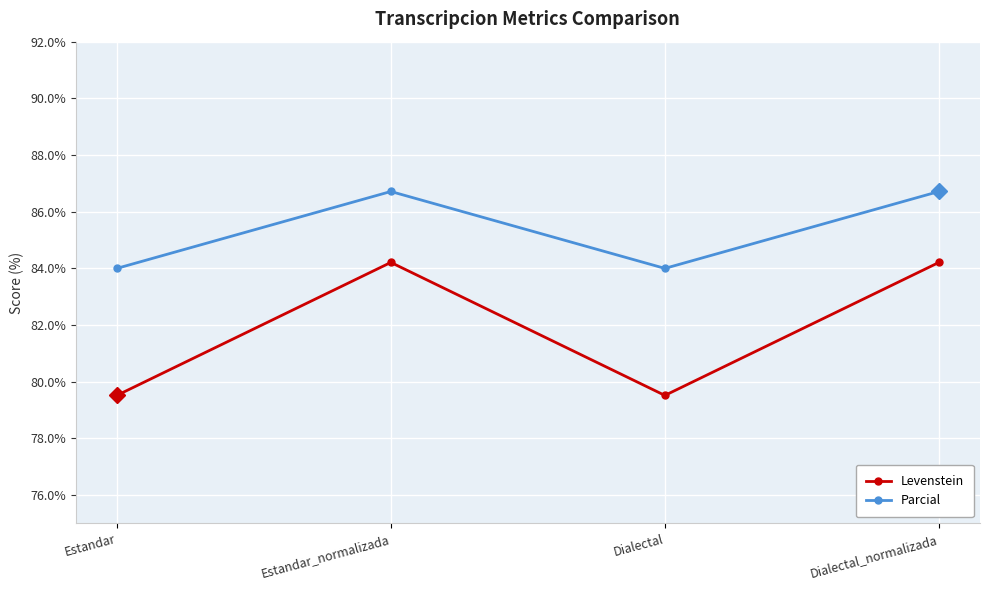

What value does the Levenstein series have at Estandar?

79.5